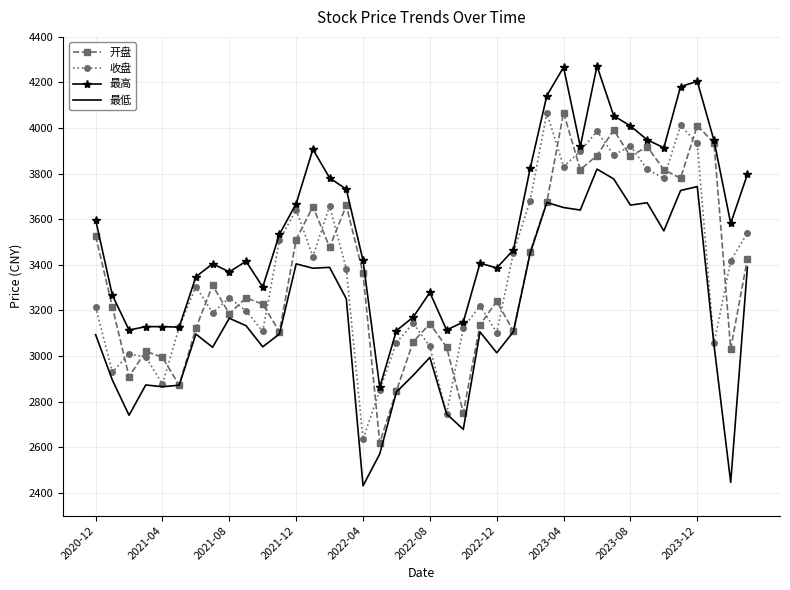

What is the maximum value for 收盘?

4066.1